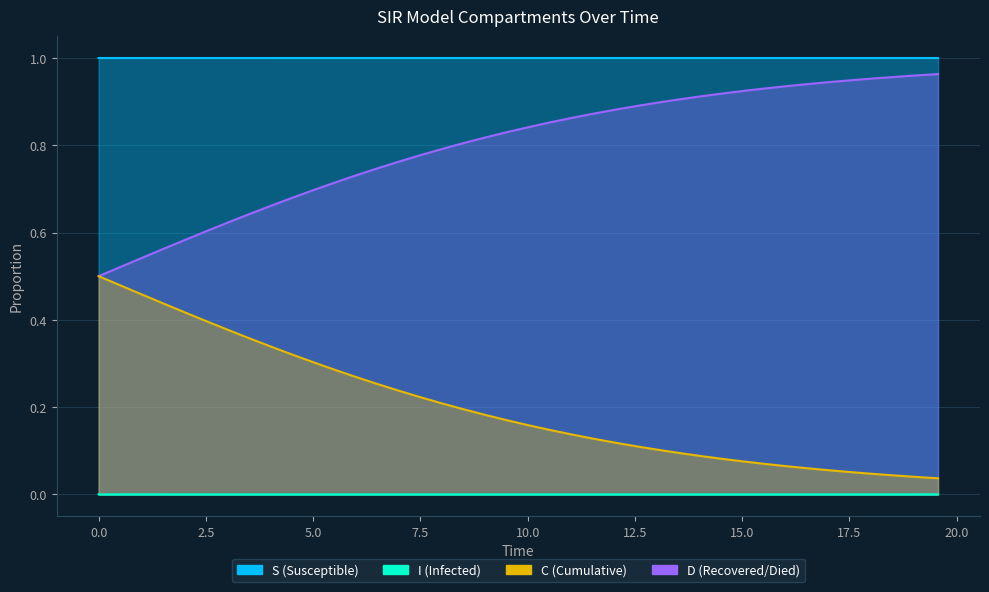

How many lines are shown in the chart?

4